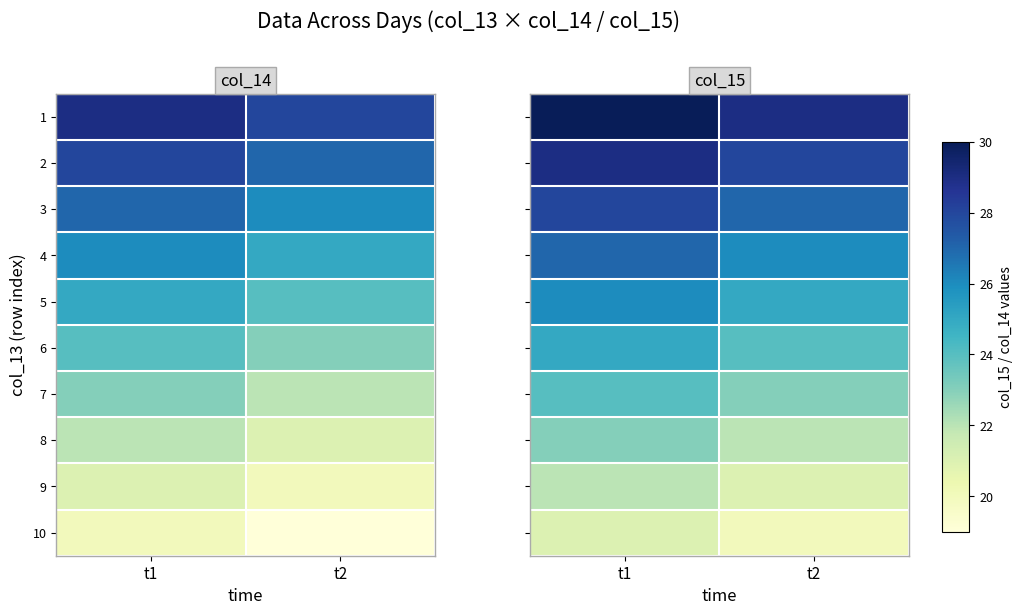

At how many categories does at least one series exceed 23?

2